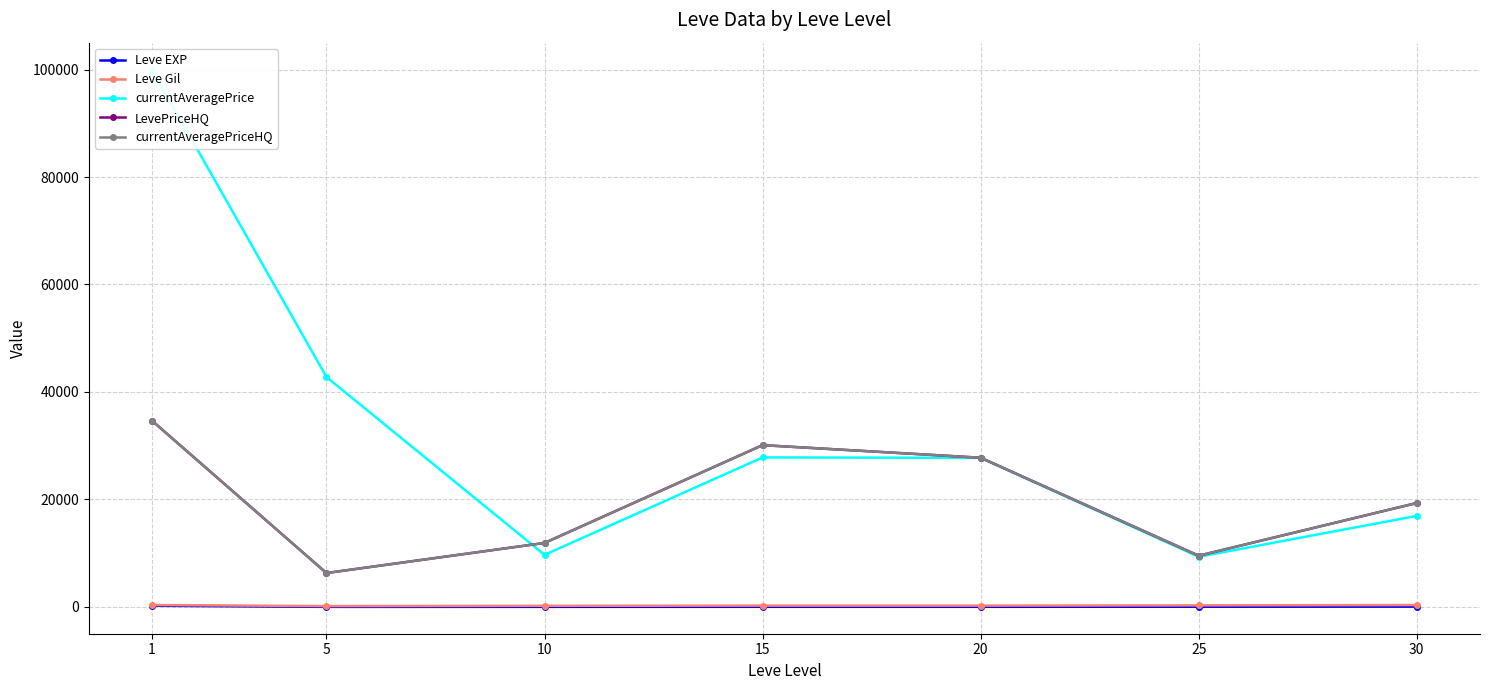

Which series changed the most between 1 and 25?

currentAveragePrice